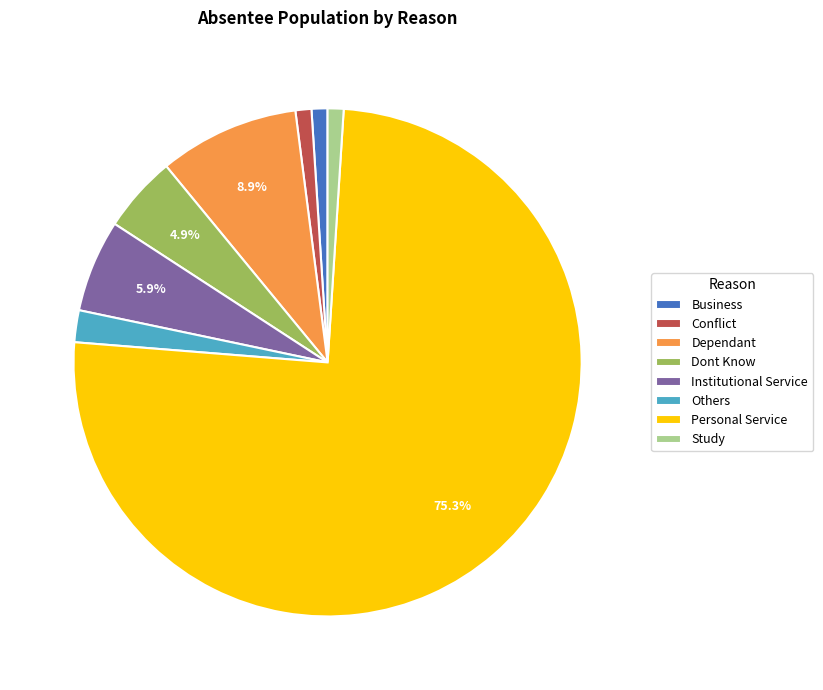

To the nearest percent, what is the average slice percentage?

12%